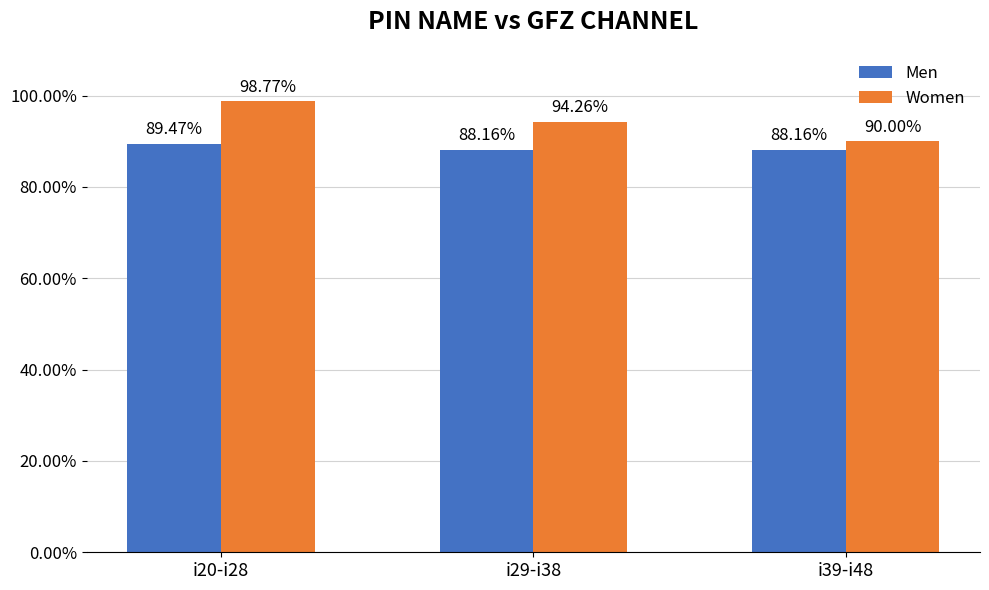

Is the value of Women at i29-i38 greater than the value of Men at i39-i48?

Yes